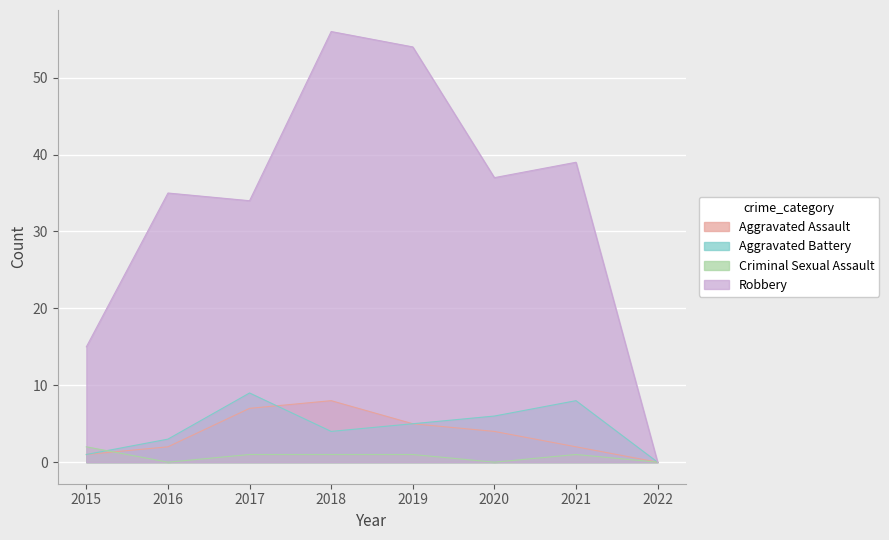

Is it true that Robbery equals 15 at 2015?

True